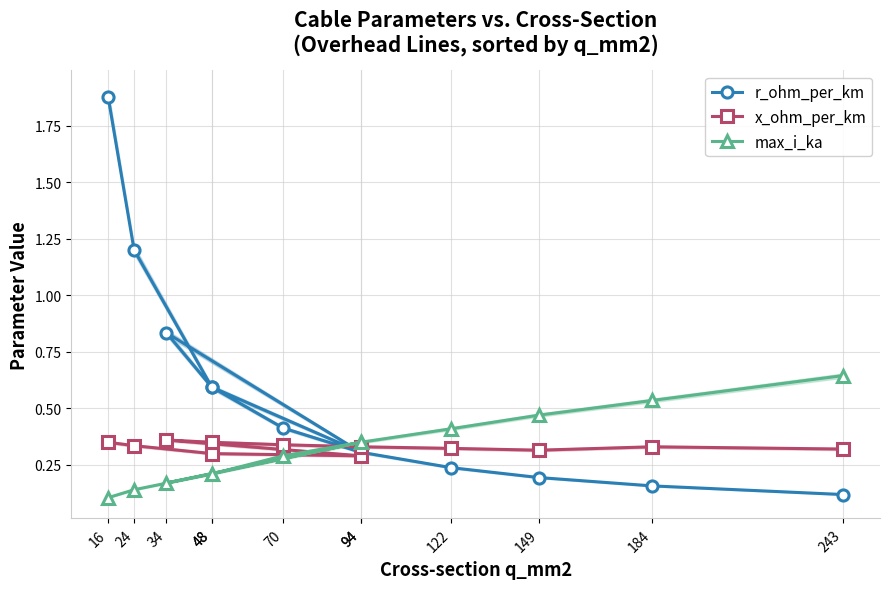

Does the chart have visible grid lines?

Yes